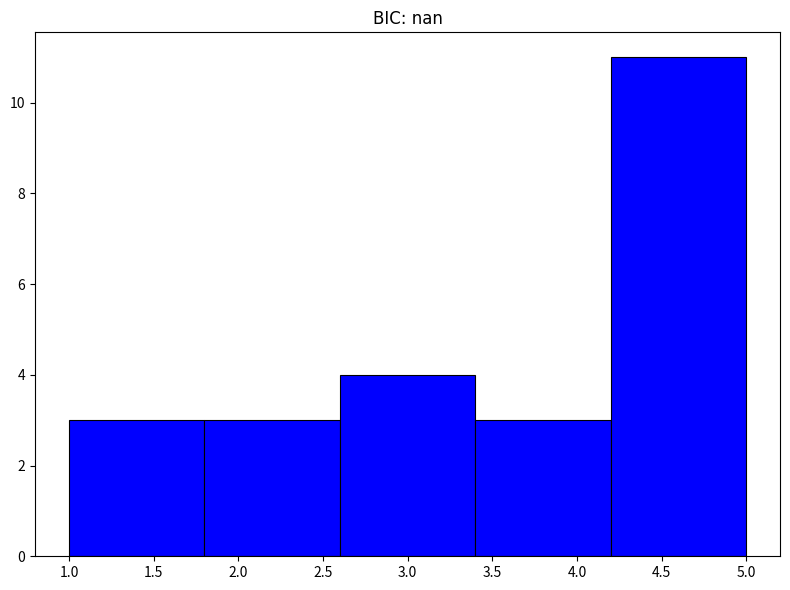

Reading left to right, list every bar in this chart as the range it spans on the x-axis followed by its height. The values are not printed on the chart, so give them approximately, as read against the axis.

1.0 to 1.8: 3
1.8 to 2.6: 3
2.6 to 3.4: 4
3.4 to 4.2: 3
4.2 to 5.0: 11